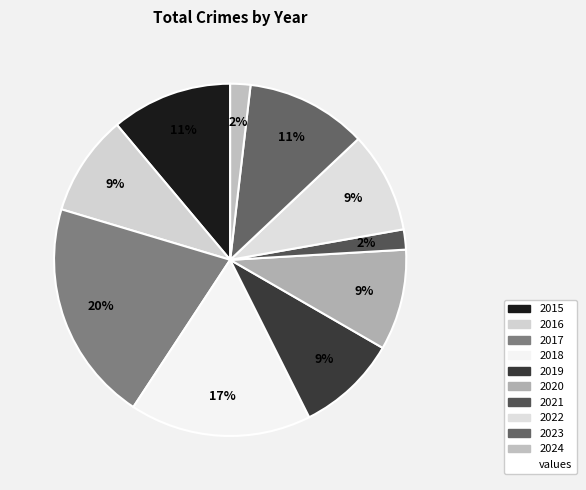

How many segments does this pie chart have?

10